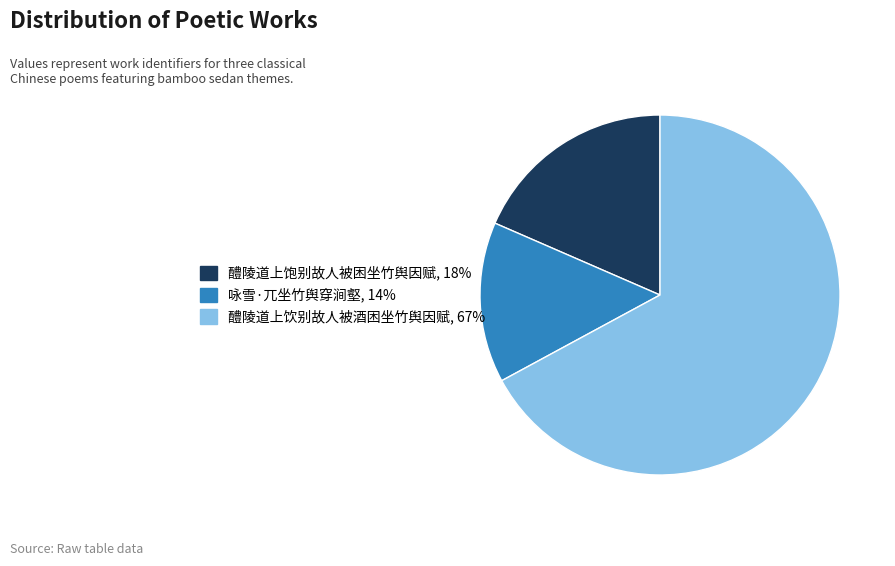

Between 醴陵道上饮别故人被酒困坐竹舆因赋 and 咏雪·兀坐竹舆穿涧壑, which is larger?

醴陵道上饮别故人被酒困坐竹舆因赋